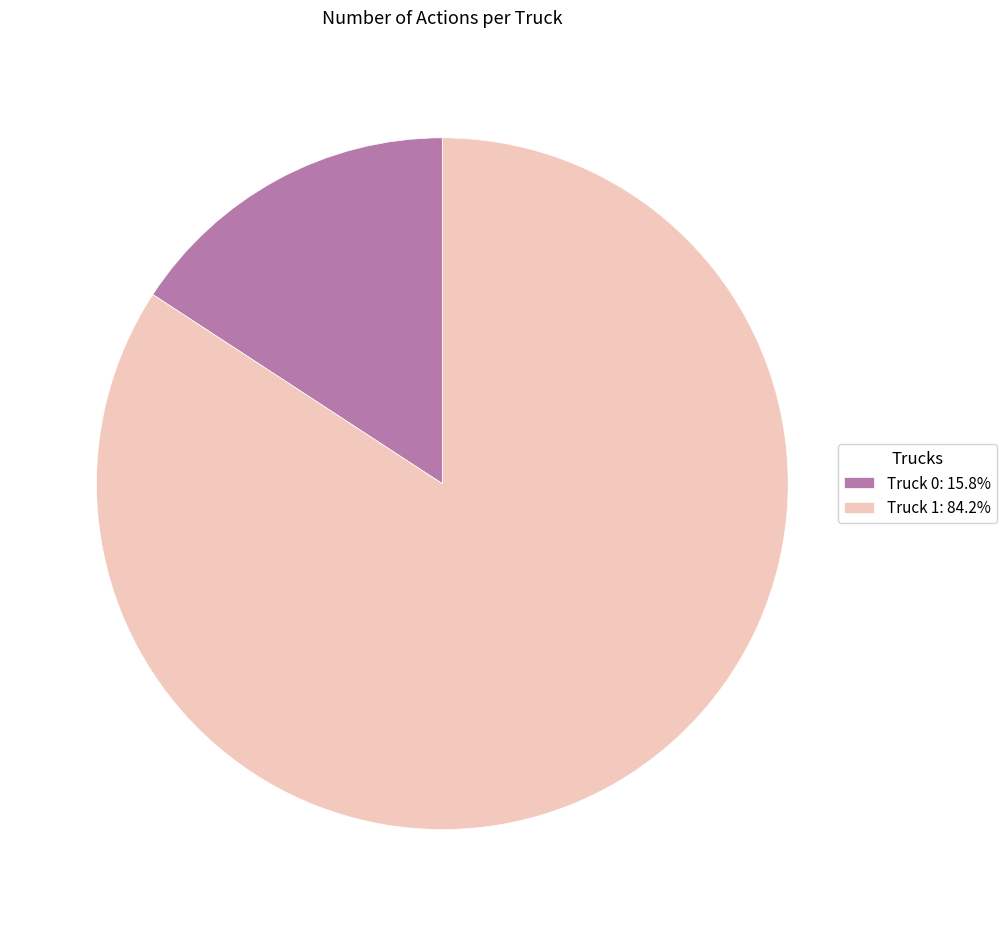

Is there a majority slice in this chart?

Yes